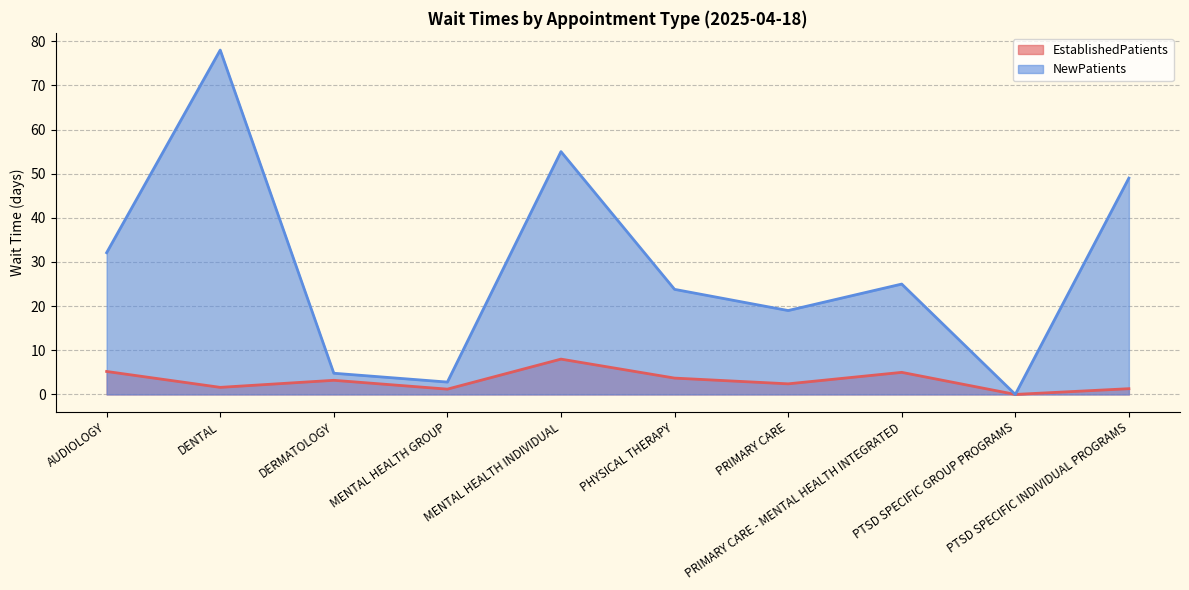

What is the difference between the second highest and second lowest values in the EstablishedPatients series?

4.0